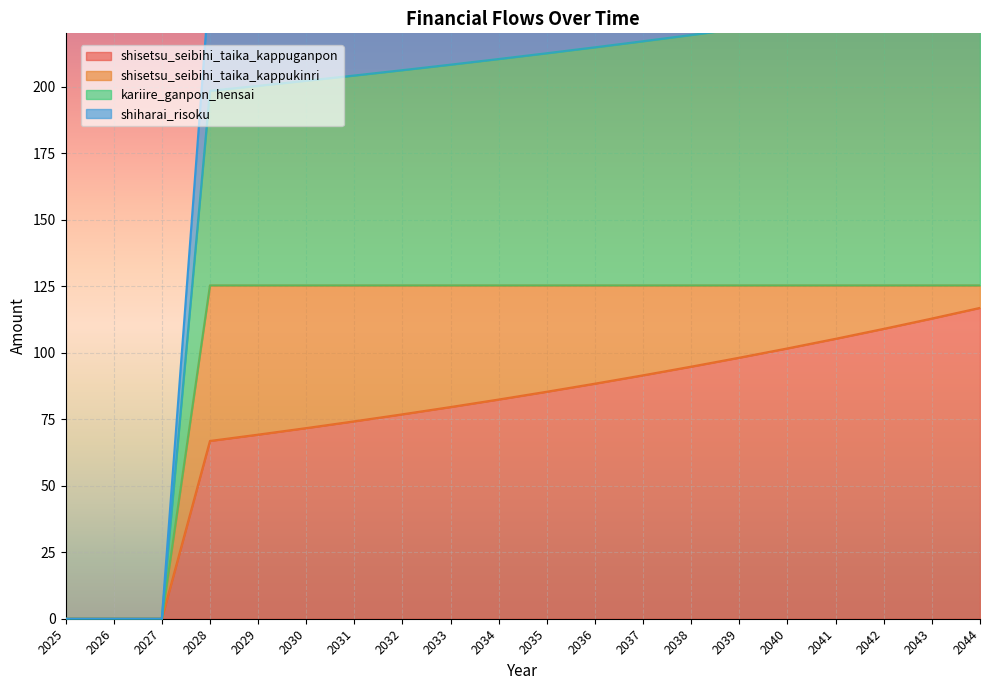

The shisetsu_seibihi_taika_kappuganpon series shows 105.2 at 2041. True or false?

True